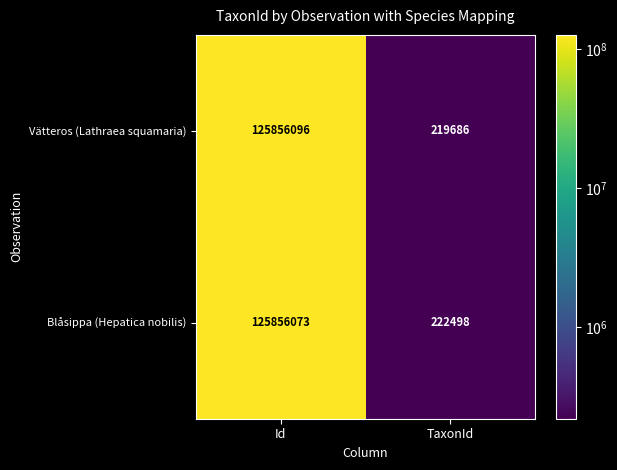

True or false: Vätteros (Lathraea squamaria) has a value of 218088985 at Id.

False